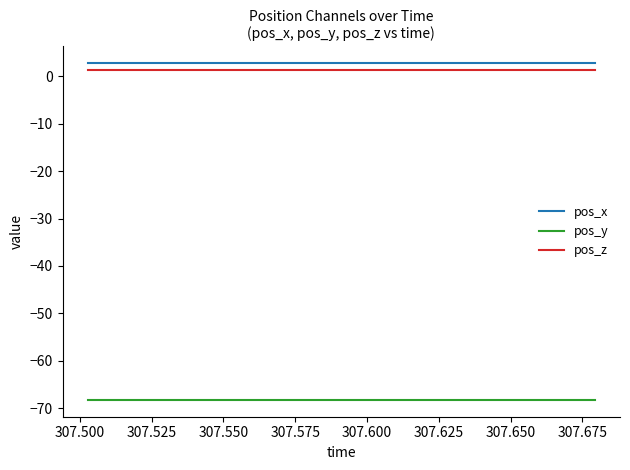

True or false: pos_z and pos_y cross at least once.

False